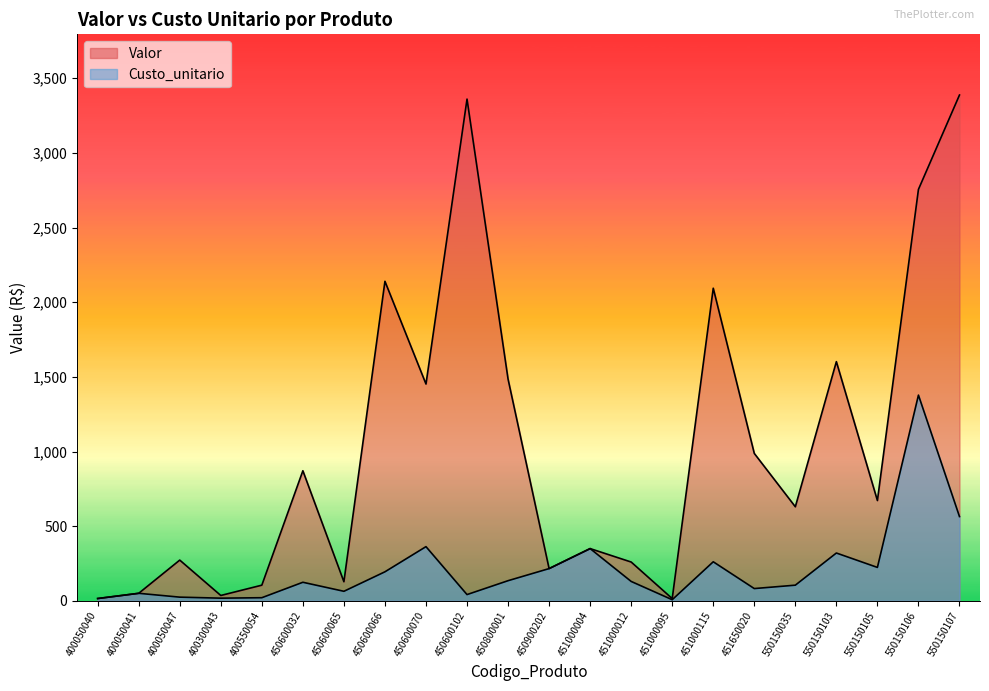

Where is the first local maximum for Custo_unitario?

400050041